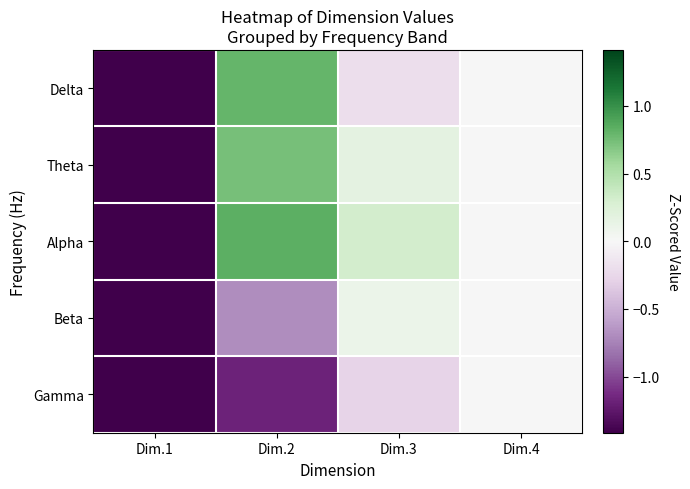

What is the total value across all series at Dim.3?

0.1